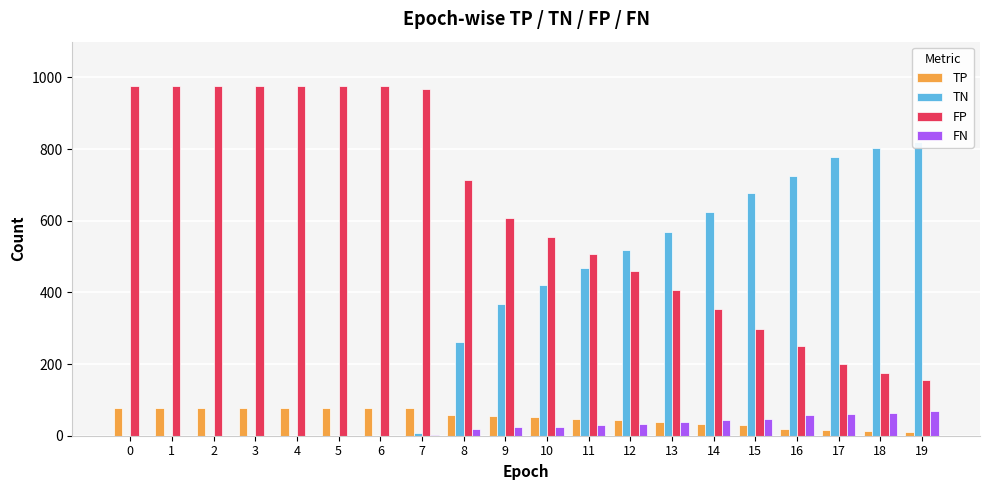

List the series in order of their peak value, highest first.

FP, TN, TP, FN